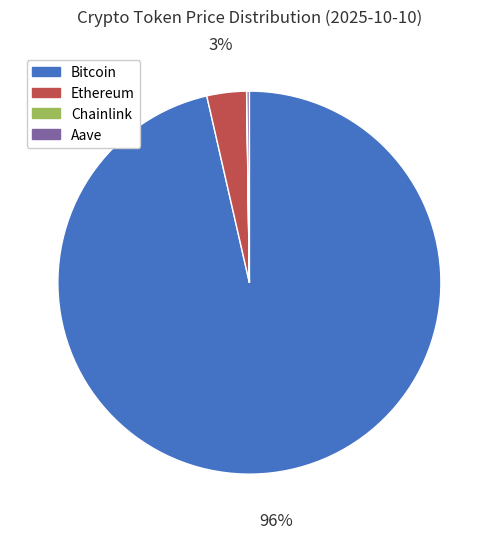

True or false: Bitcoin accounts for 88% of the total.

False